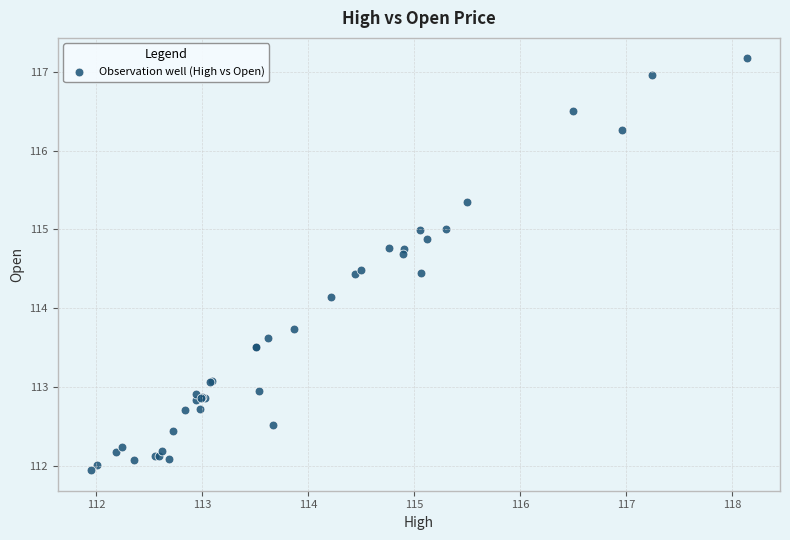

What Y value in the scatter plot is closest to 114?

114.1